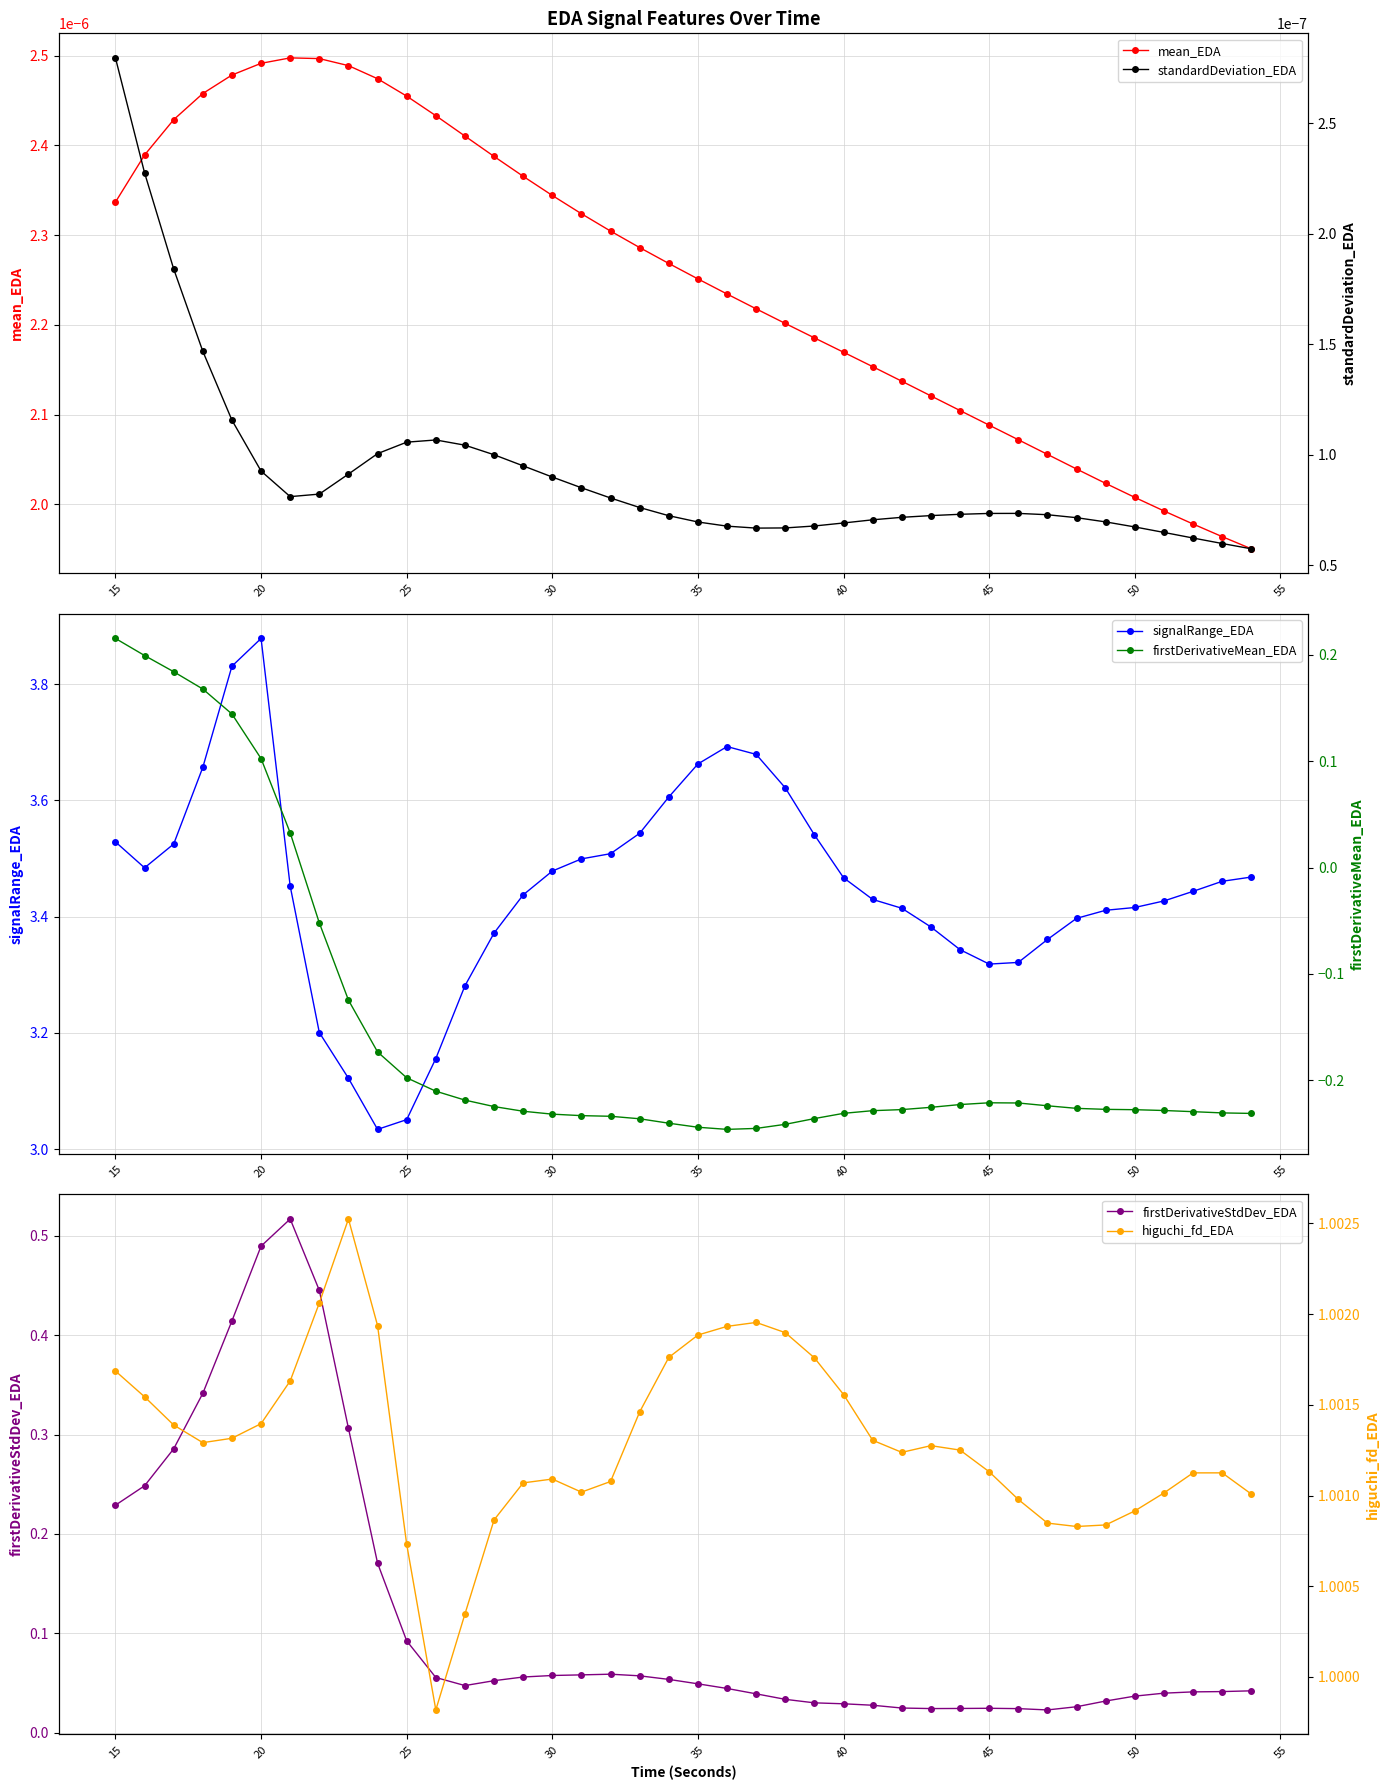

At which label does signalRange_EDA reach its peak?

20